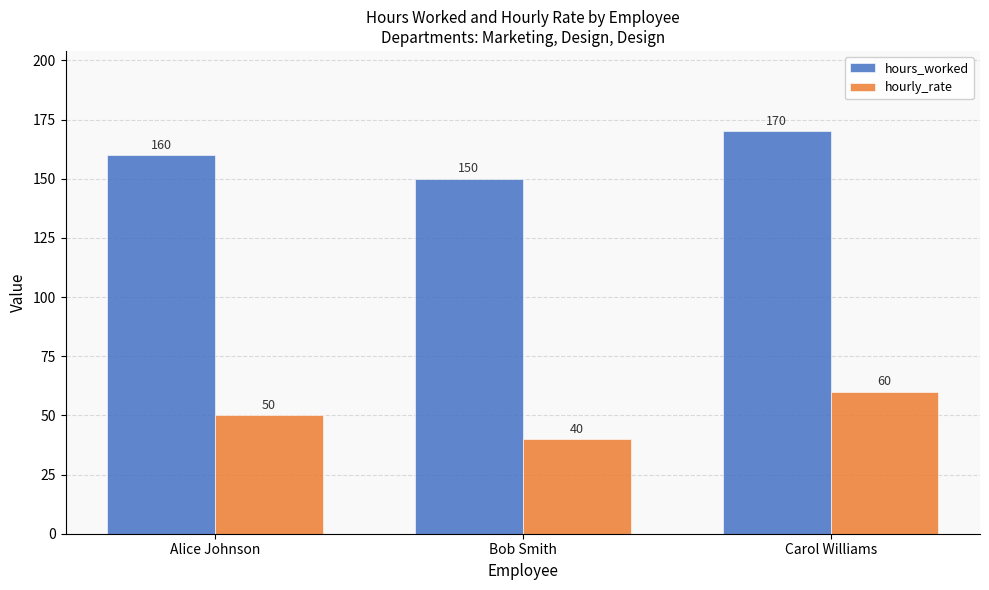

At how many categories does at least one series exceed 73?

3